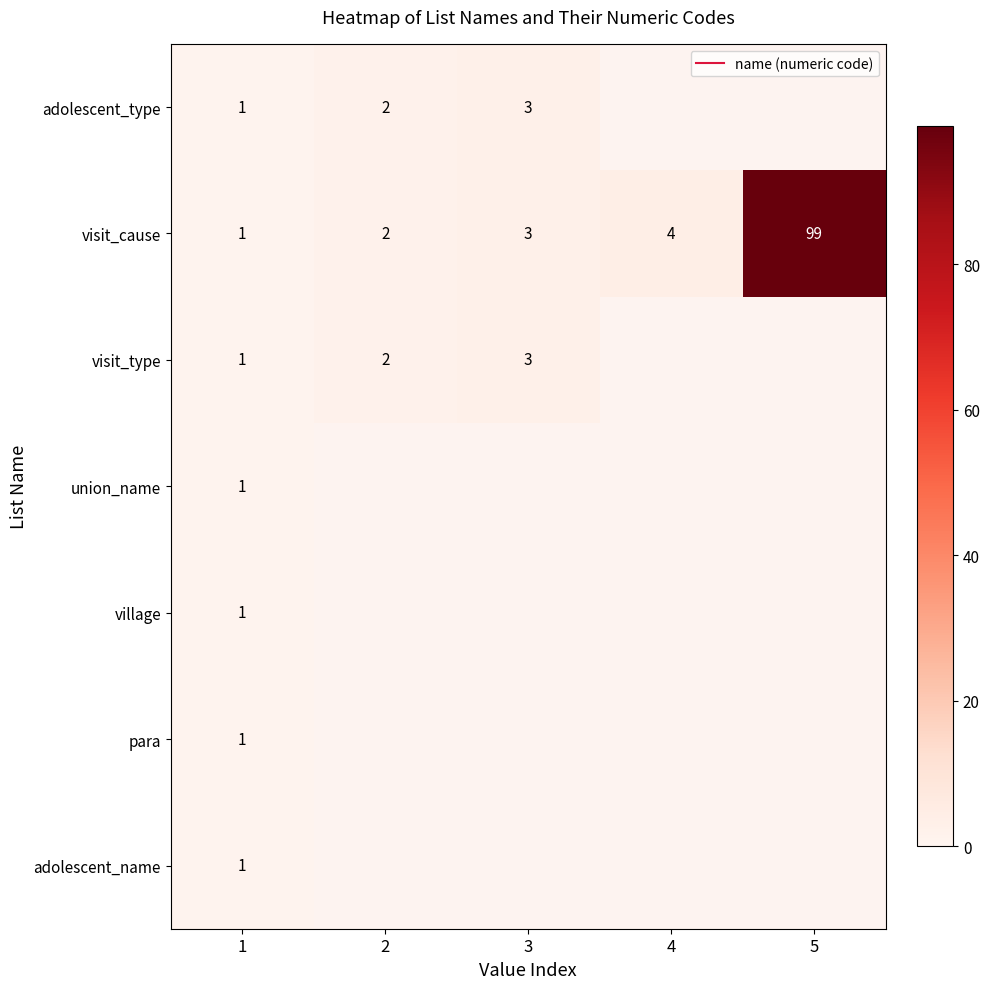

What is the maximum value for union_name?

1.0